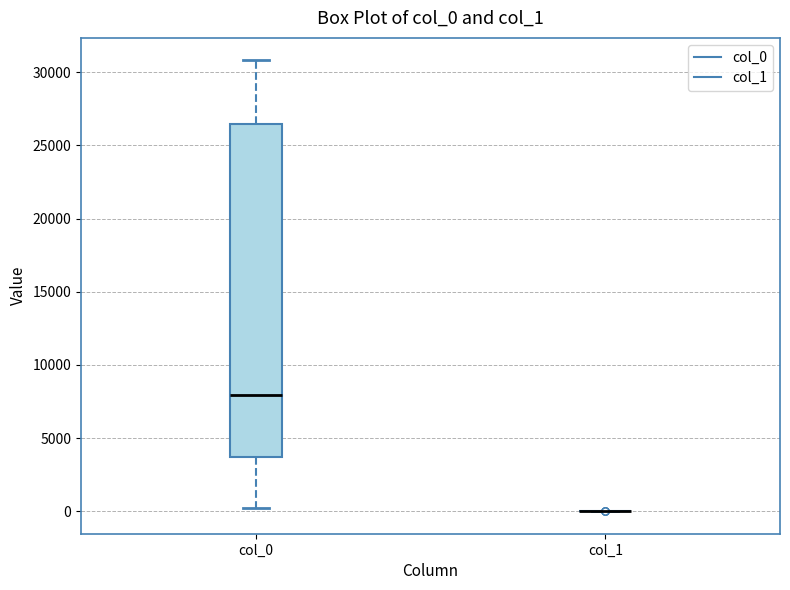

Reading left to right, read every box against the y-axis: the position of its median line, the range the box covers, and the ends of its whiskers. The values are not printed on the chart, so give them approximately, as read against the axis.

col_0: median 8000, box 3500 to 26500, whiskers 0 to 31000
col_1: box collapsed to a line at 0, whiskers 0 to 0